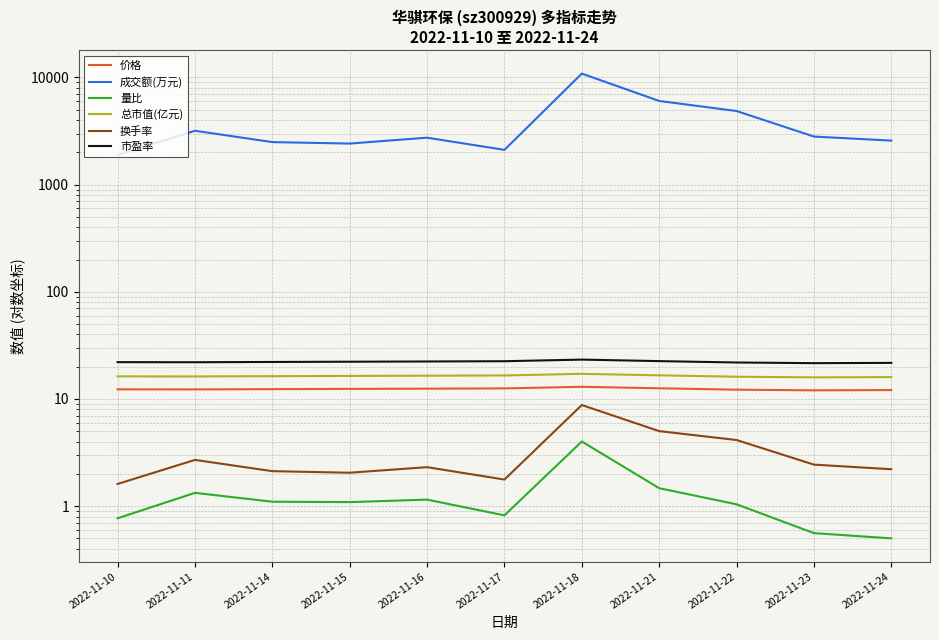

What is the difference between the maximum and minimum values in the 市盈率 series?

1.7